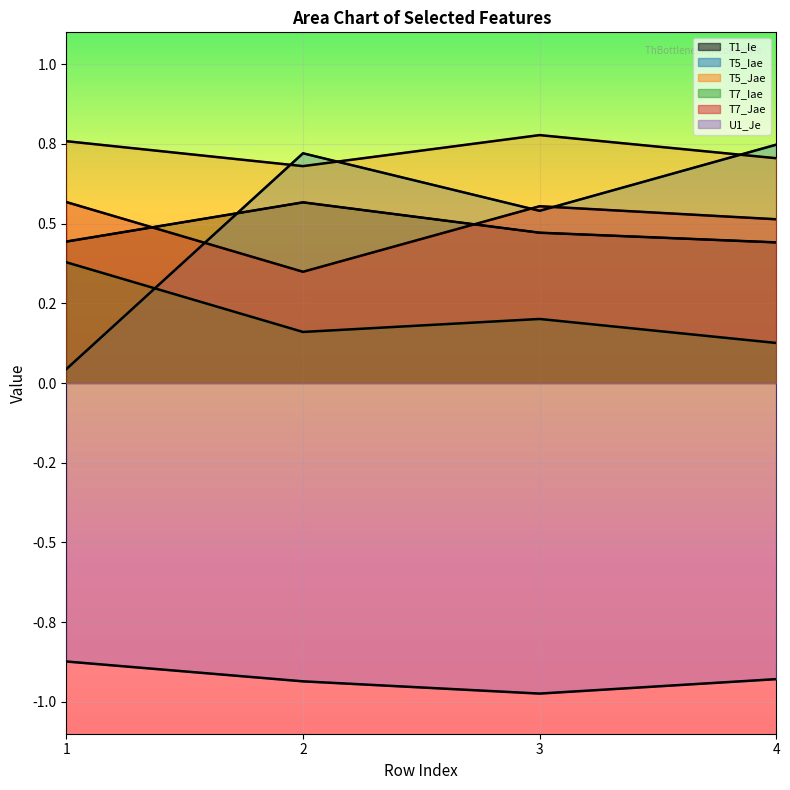

What is the difference between the maximum and second lowest values in the T5_Jae series?

0.1